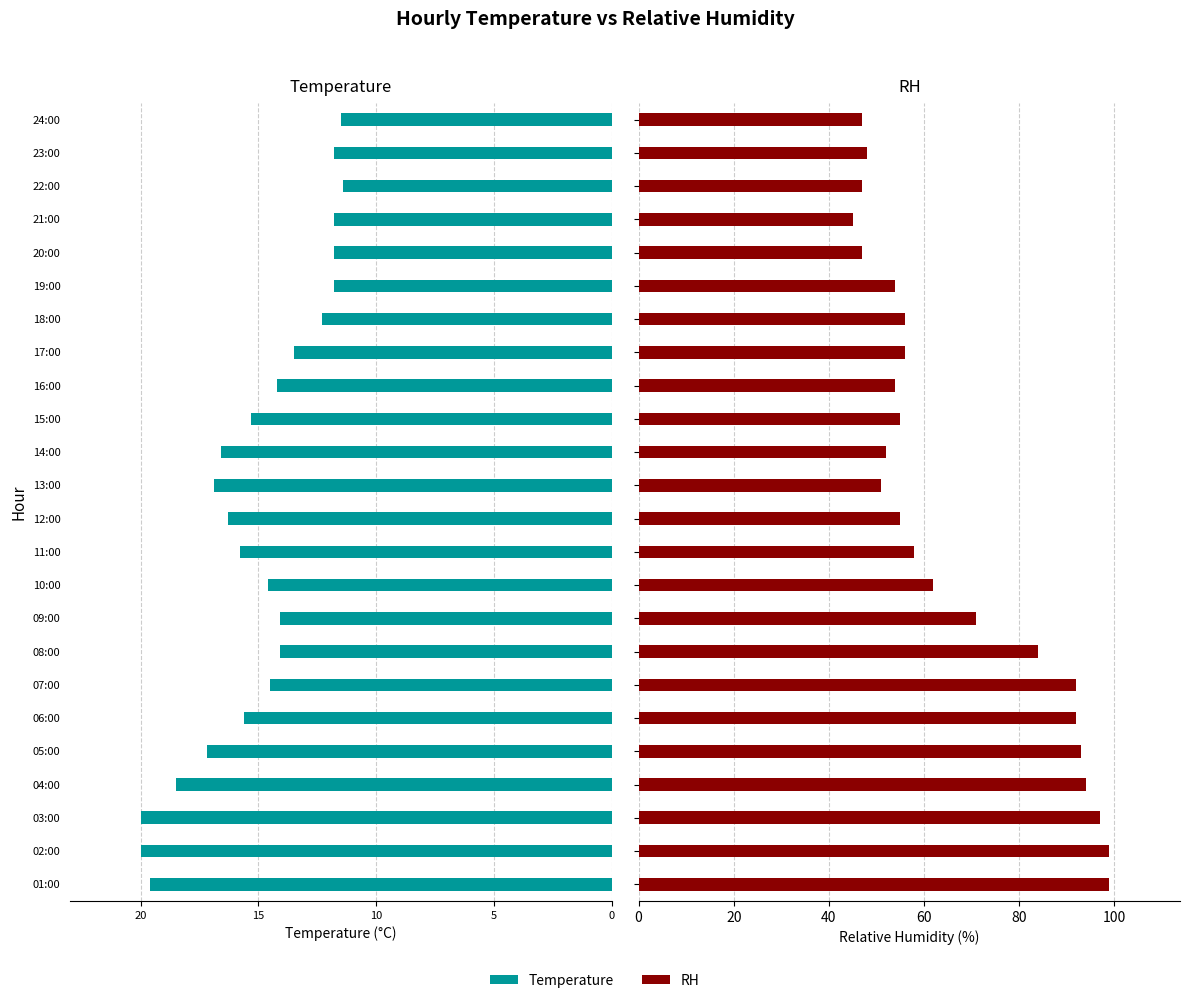

Rank the series by their maximum value, from lowest to highest.

Temperature, RH